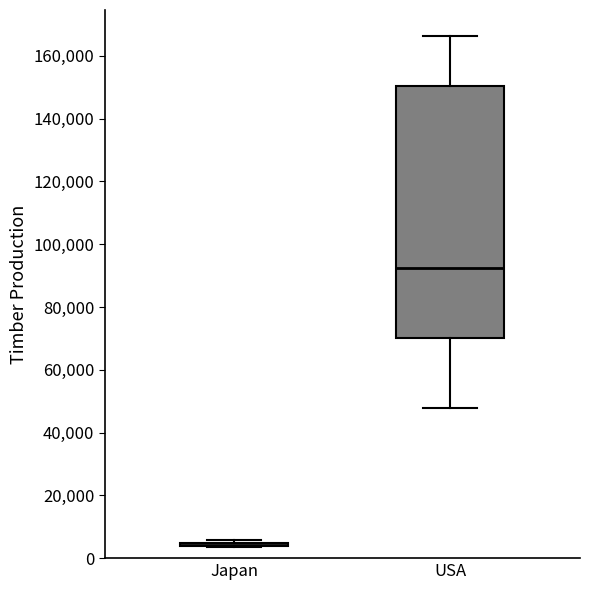

Reading left to right, read every box against the y-axis: the position of its median line, the range the box covers, and the ends of its whiskers. The values are not printed on the chart, so give them approximately, as read against the axis.

Japan: box collapsed to a line at 4000, whiskers 4000 to 6000
USA: median 92000, box 70000 to 150000, whiskers 48000 to 166000